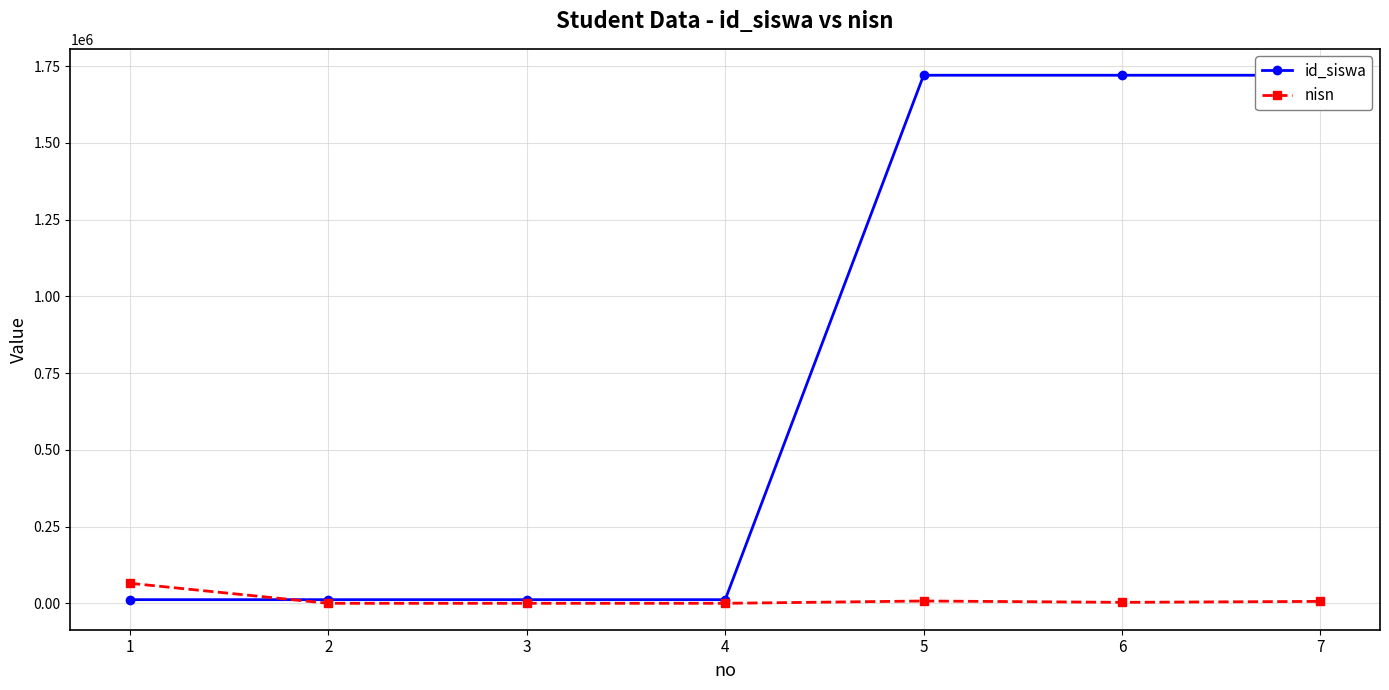

What is the maximum value shown in the chart?

1720007